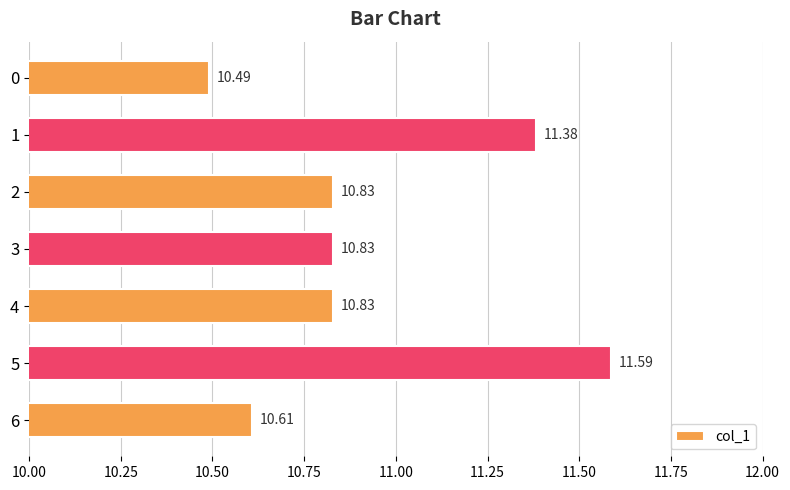

What is the greatest value displayed?

11.6